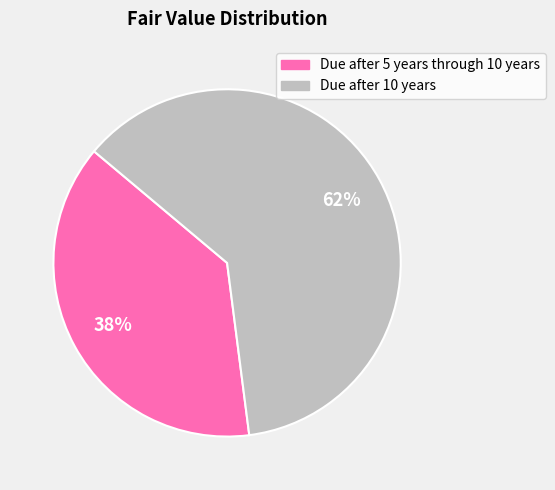

What percentage is the Due after 10 years slice, to the nearest percent?

62%